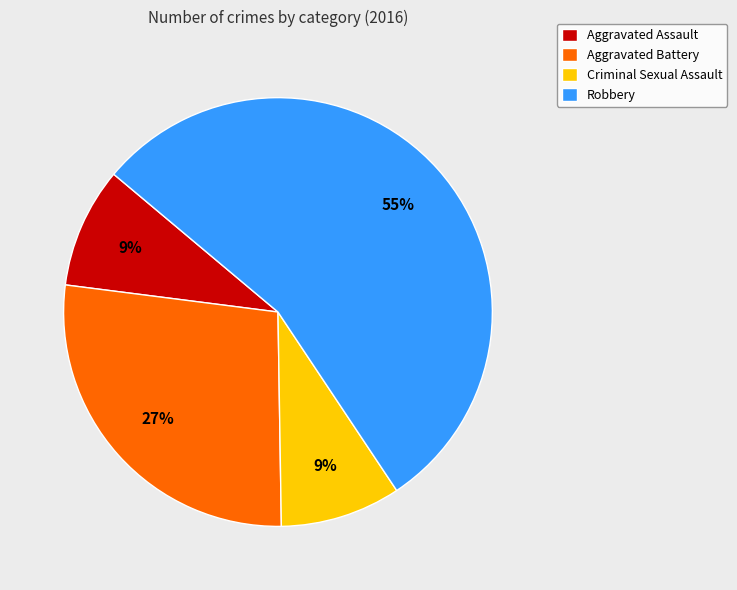

To the nearest percent, what portion does Aggravated Battery represent?

27%